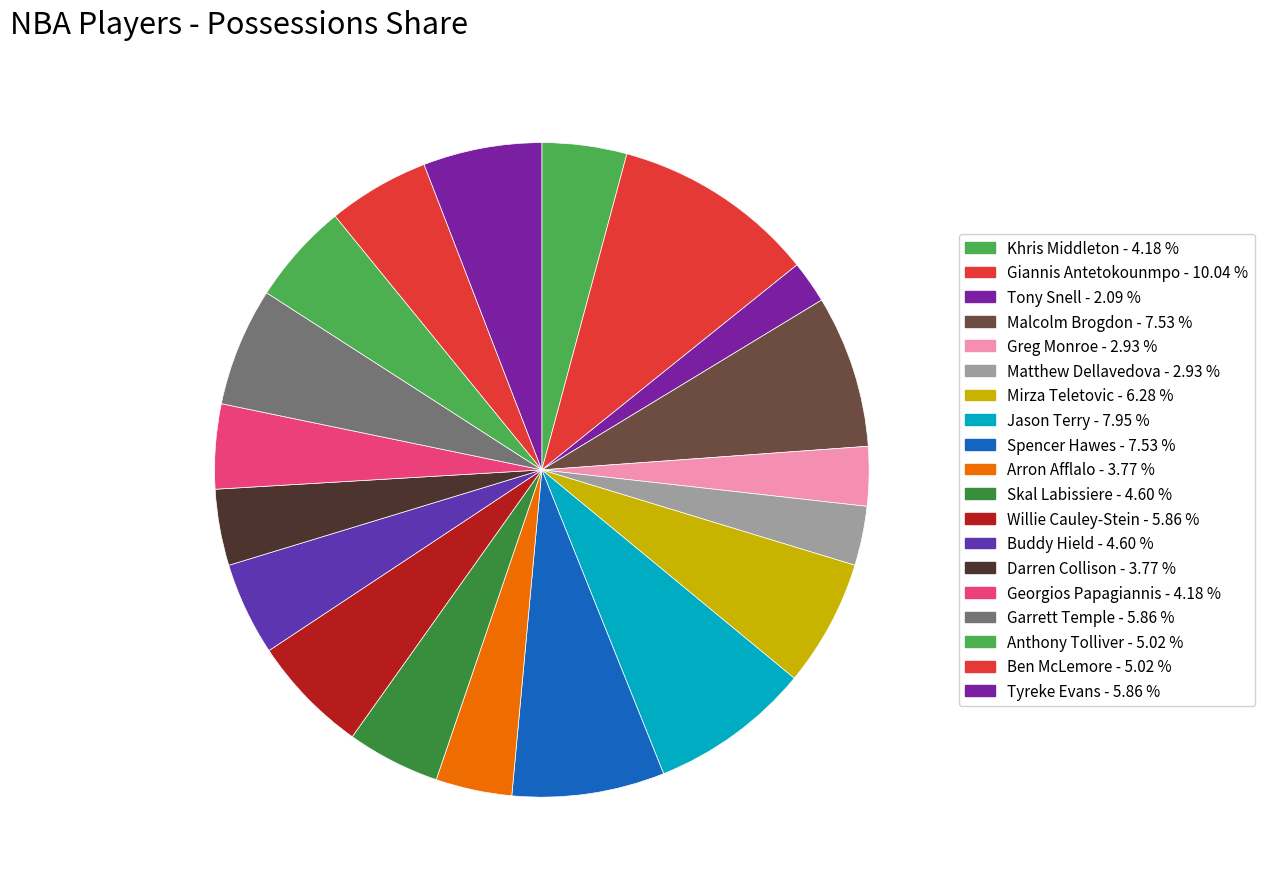

Combined, do Garrett Temple and Anthony Tolliver account for over 50%?

No